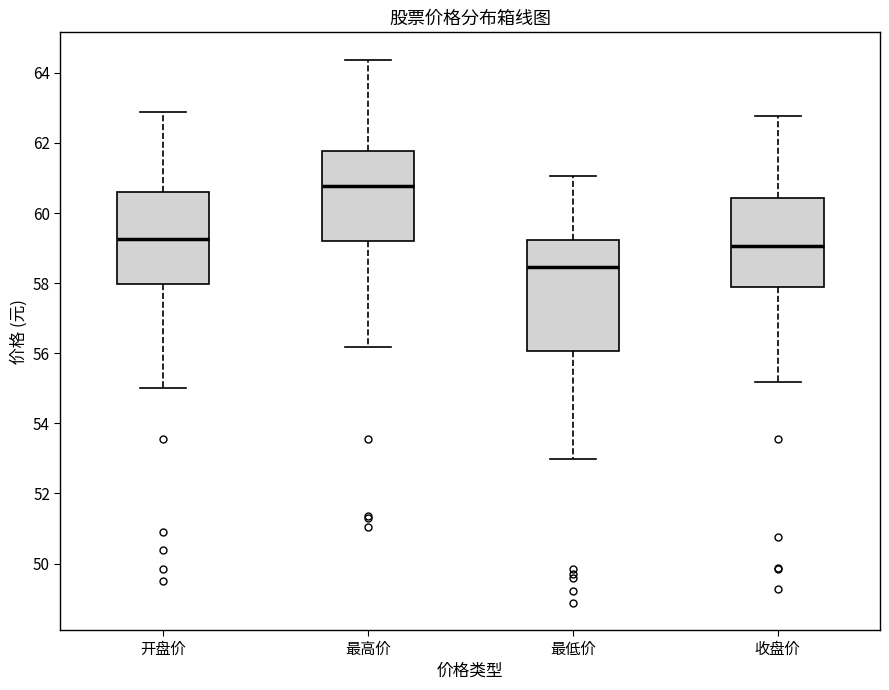

Where does the lower whisker of the box for 收盘价 end on the y-axis? The values are not printed on the chart, so give them approximately, as read against the axis.

55.2